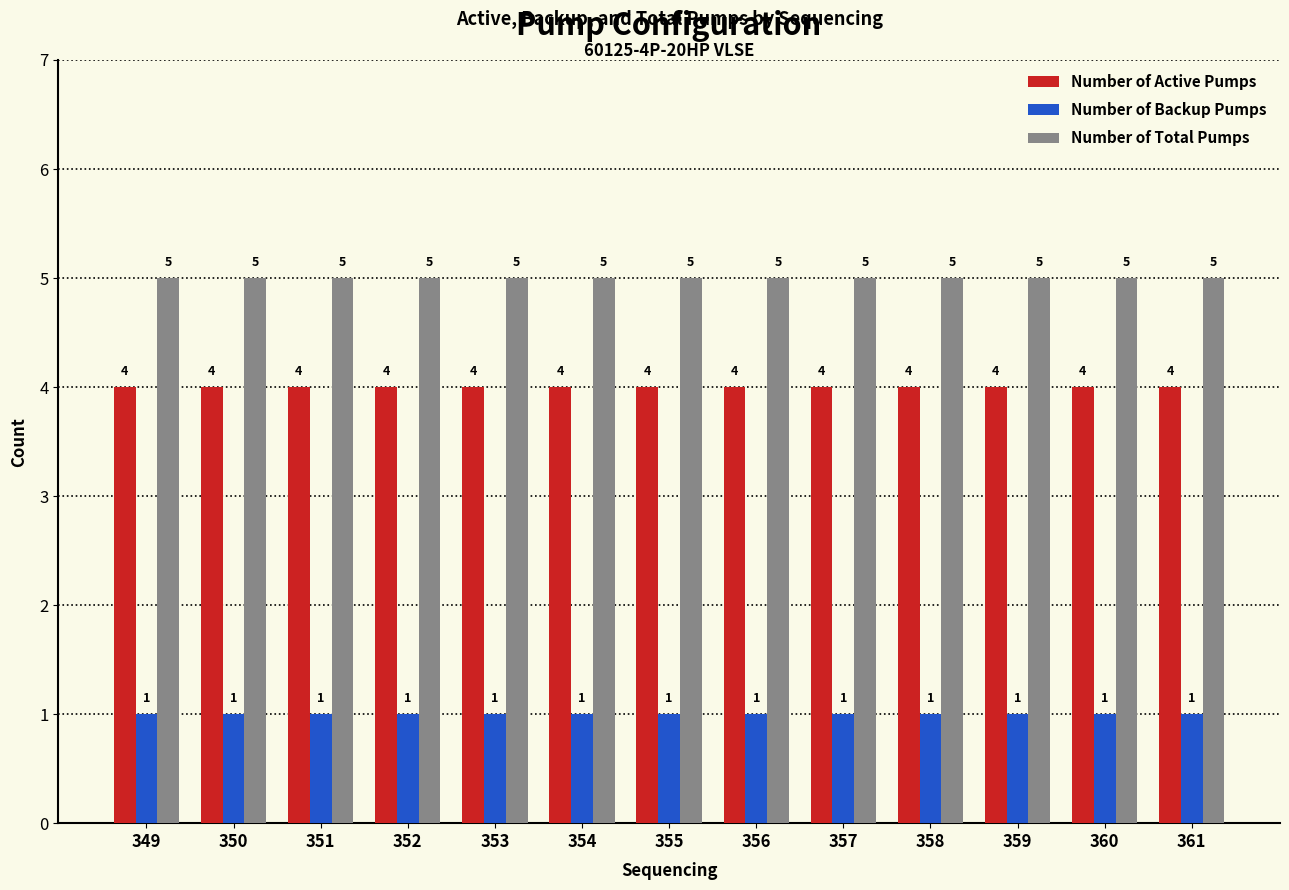

What is the spread (max minus min) of values at 360?

4